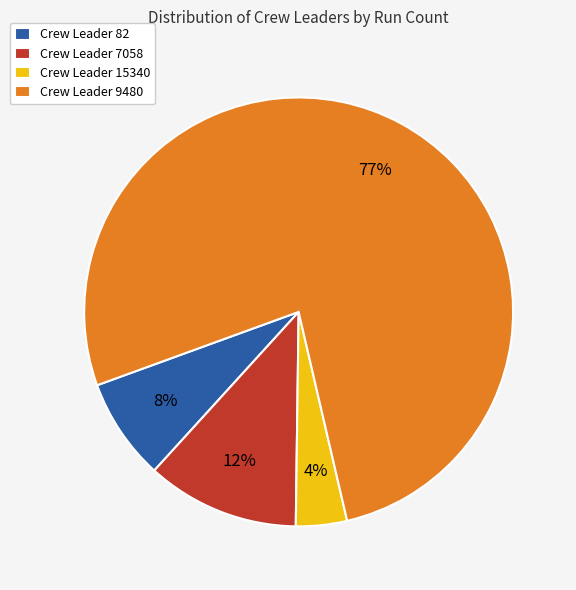

Do Crew Leader 9480 and Crew Leader 82 together represent more than half of the pie?

Yes